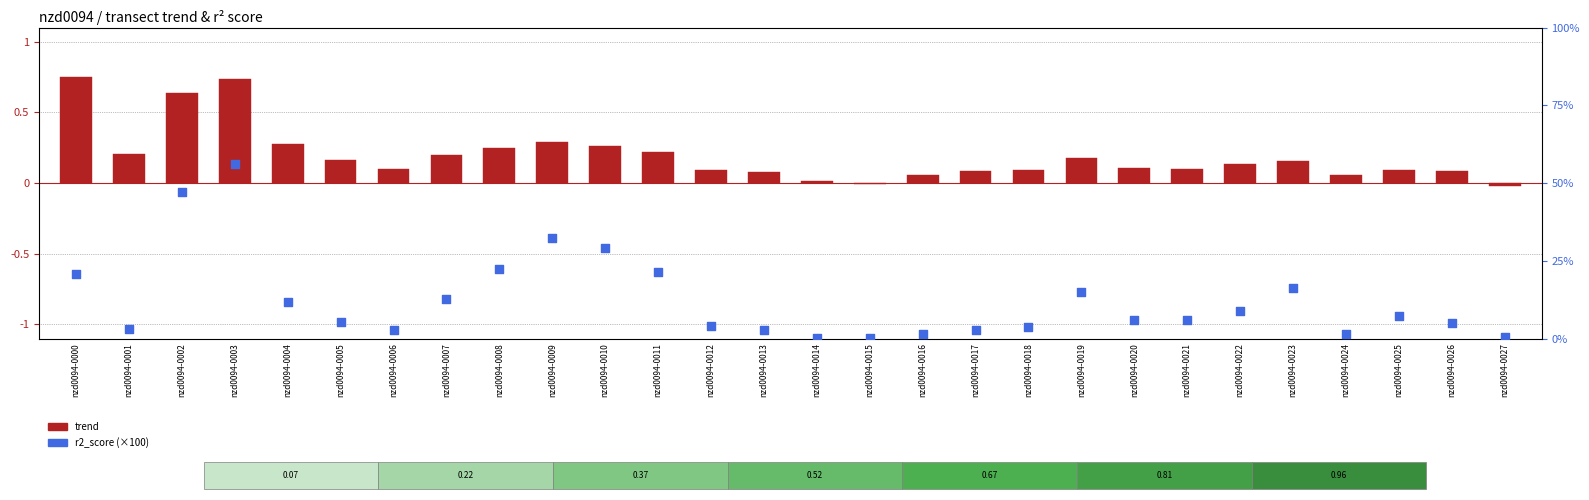

Which series contains the highest Y value?

r2_score (×100)